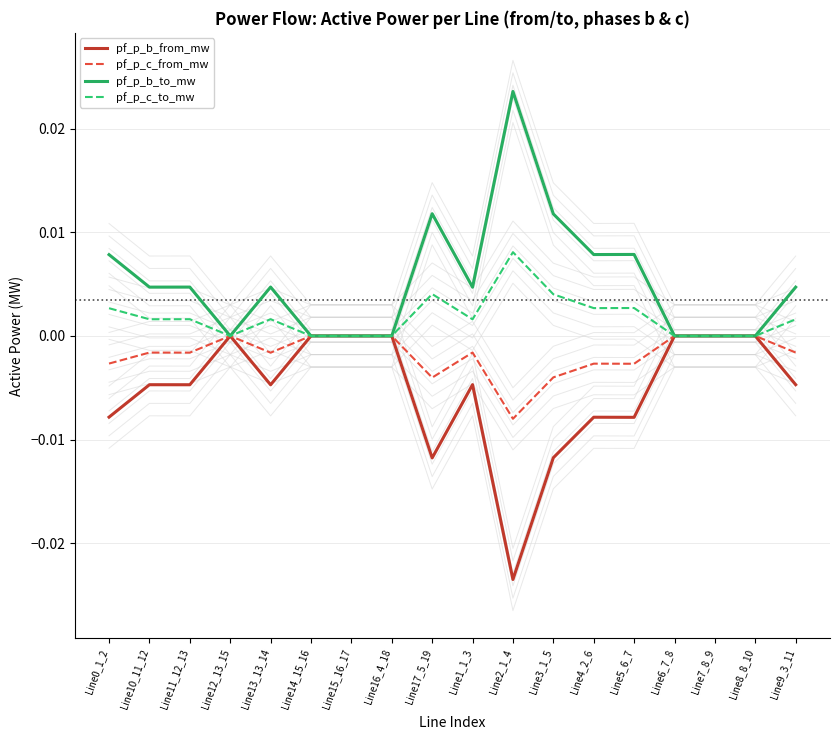

How many lines are shown in the chart?

4